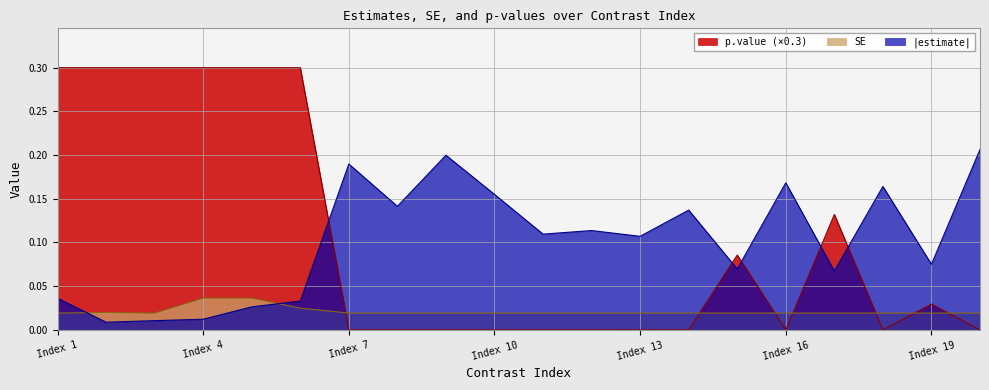

List the series in order of their peak value, highest first.

p.value (×0.3), |estimate|, SE